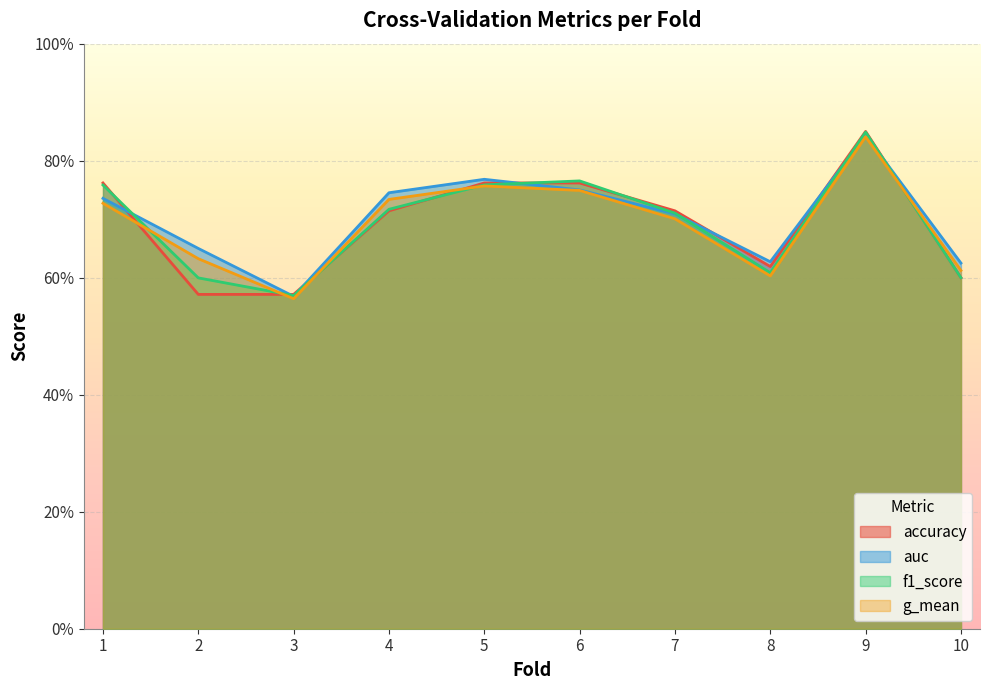

Reading left to right, what are all the values shown in this chart?

accuracy: 1=0.8	2=0.6	3=0.6	4=0.7	5=0.8	6=0.8	7=0.7	8=0.6	9=0.8	10=0.6
auc: 1=0.7	2=0.7	3=0.6	4=0.7	5=0.8	6=0.8	7=0.7	8=0.6	9=0.8	10=0.6
f1_score: 1=0.8	2=0.6	3=0.6	4=0.7	5=0.8	6=0.8	7=0.7	8=0.6	9=0.8	10=0.6
g_mean: 1=0.7	2=0.6	3=0.6	4=0.7	5=0.8	6=0.7	7=0.7	8=0.6	9=0.8	10=0.6